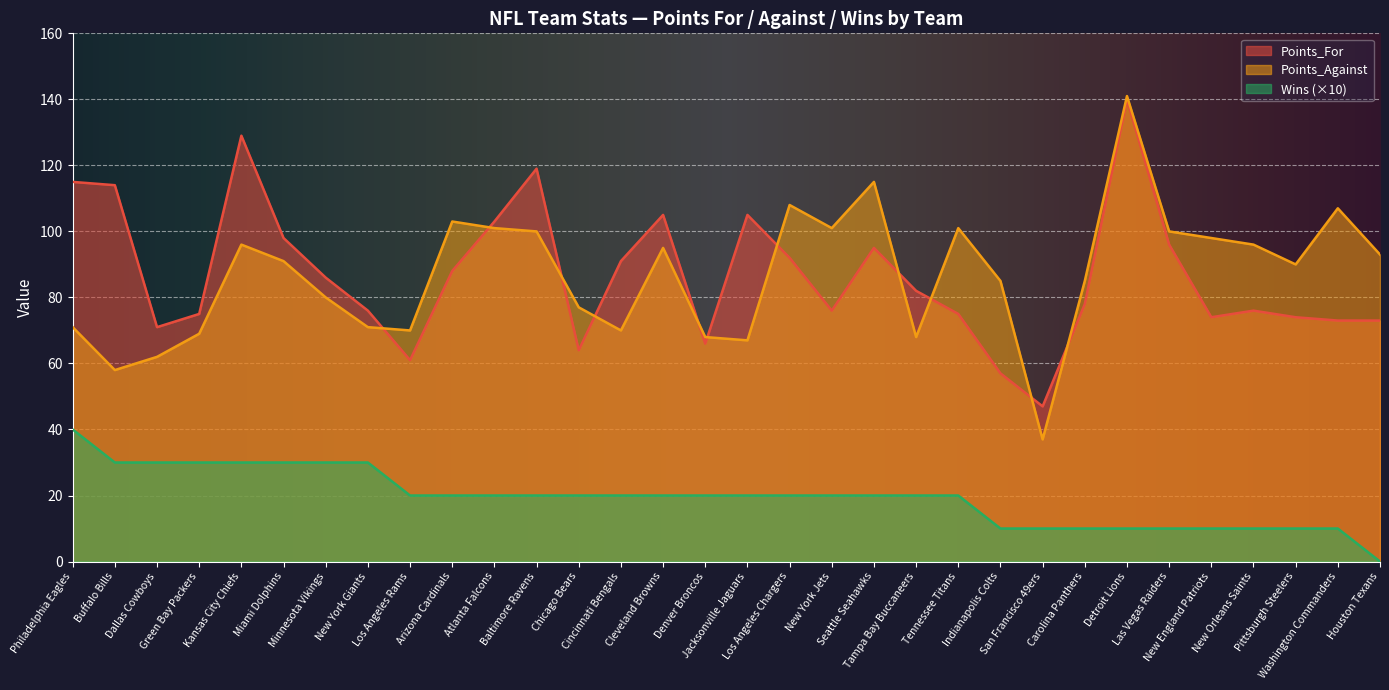

How many values in Wins are above zero?

31